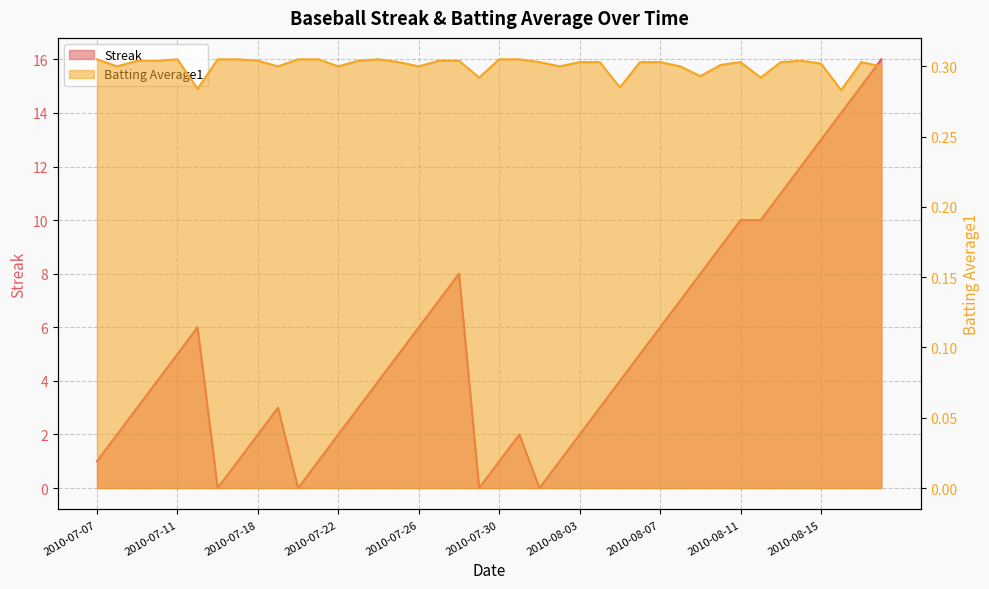

Does the chart display data point markers on the line(s)?

No